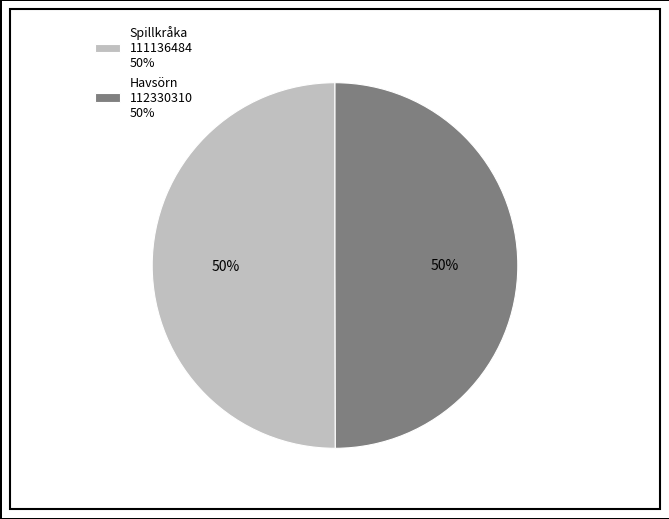

How many segments does this pie chart have?

2